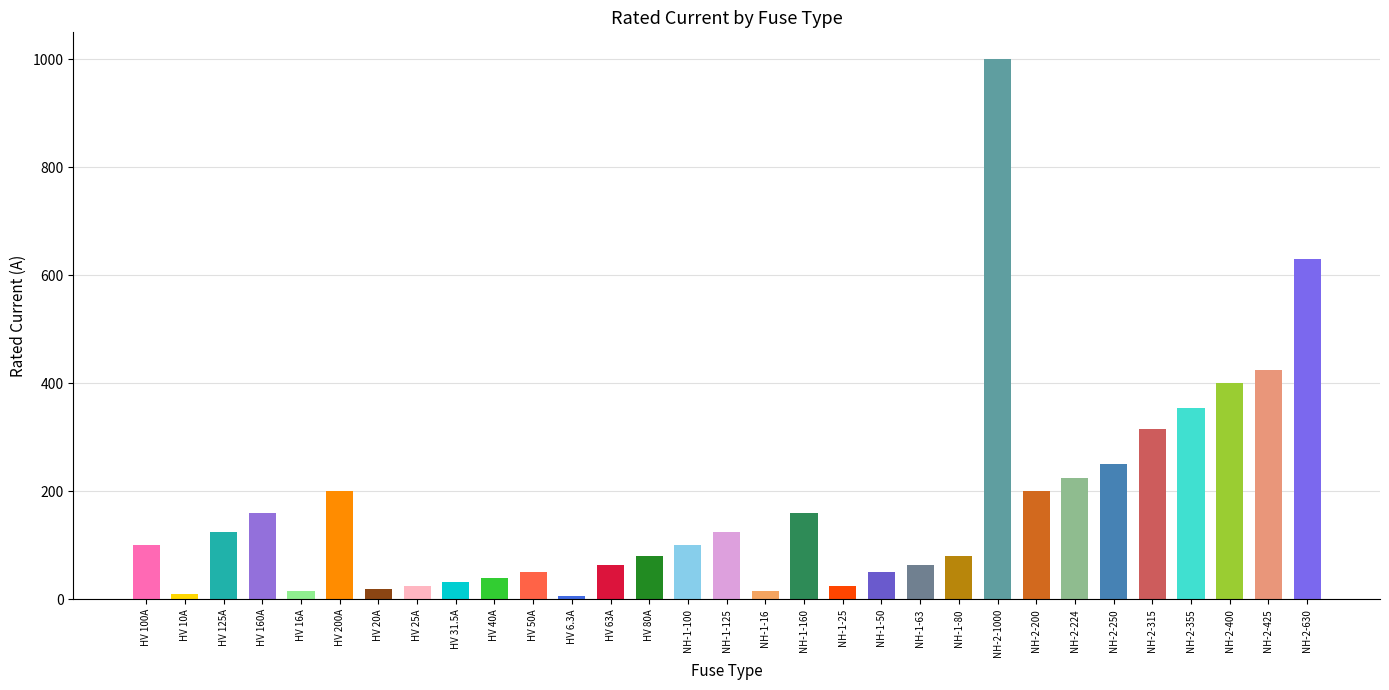

What is the change in value from HV 63A to NH-1-100?

+37.0